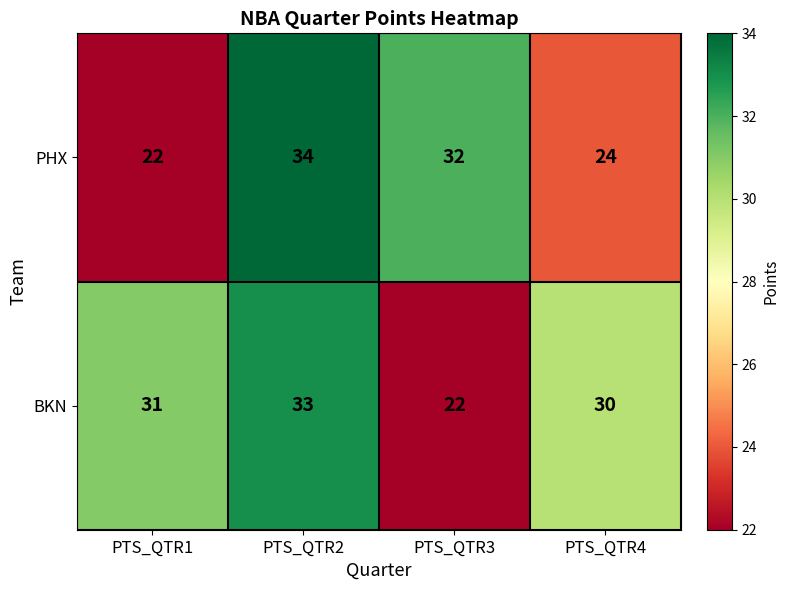

At how many categories does at least one series exceed 29?

4